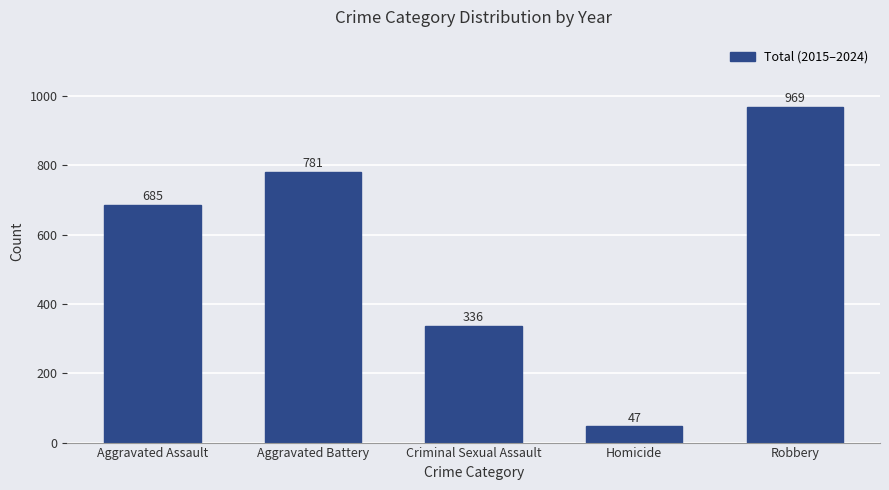

Are the bars horizontal?

No